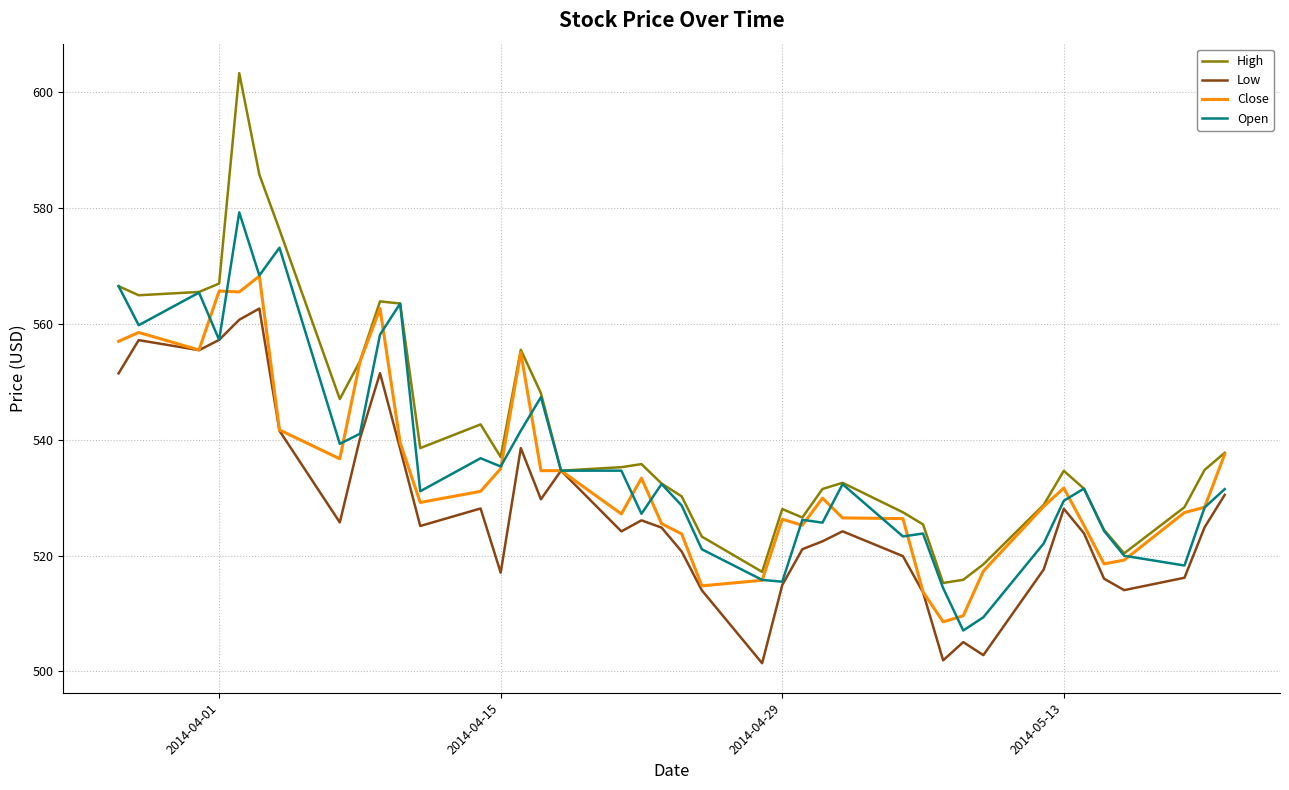

What is the minimum value for Open?

507.1